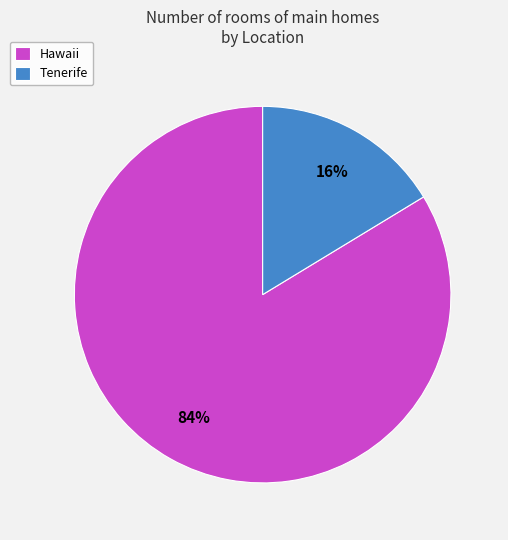

Does Tenerife represent more than half of the total?

No